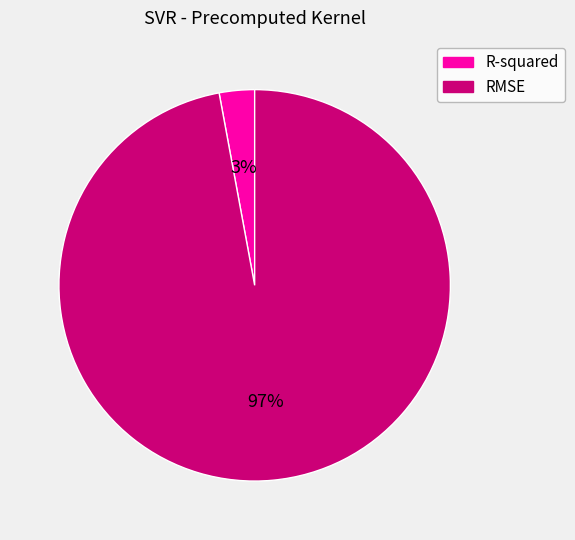

Which category has the biggest portion of the pie?

RMSE